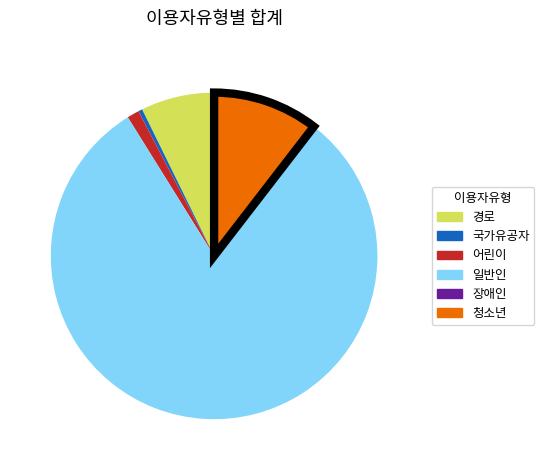

Which slice is the largest?

일반인